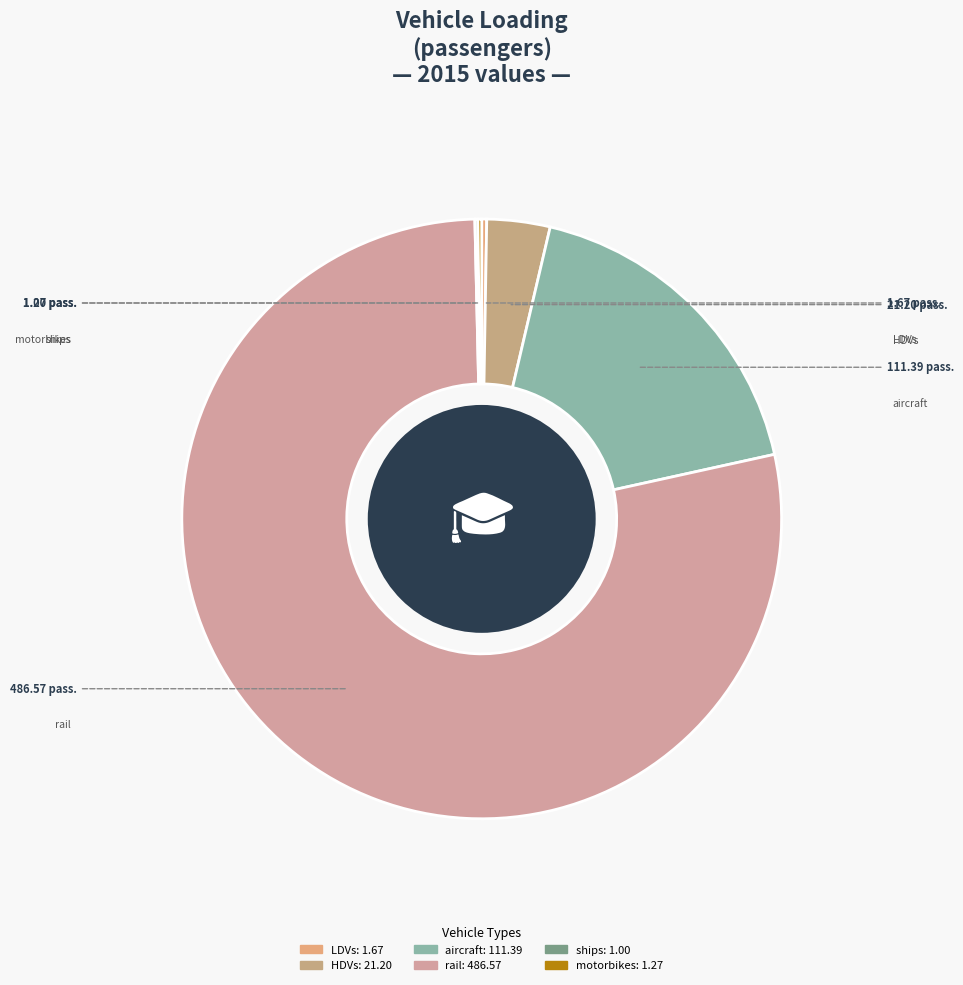

To the nearest percent, what is the average slice percentage?

17%